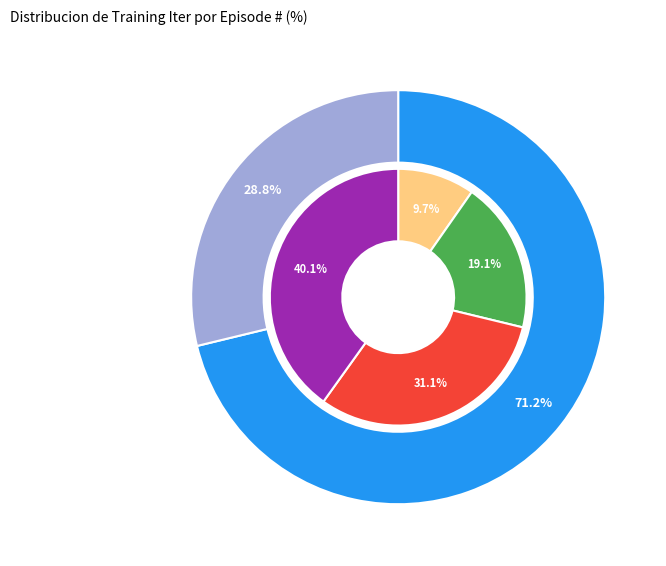

Which has a higher value, 3 or 2?

3